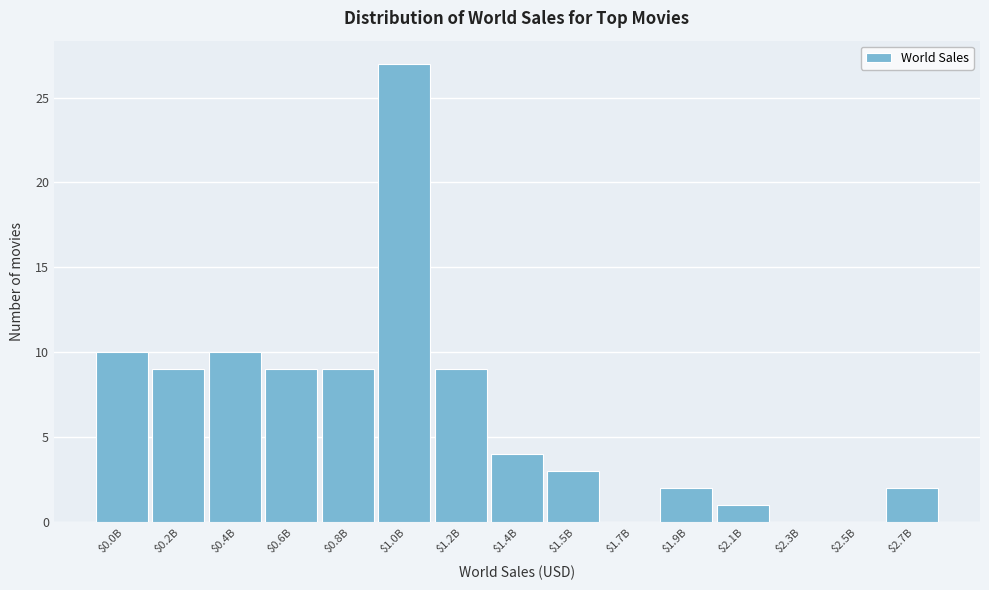

What is the sum of all values?

95